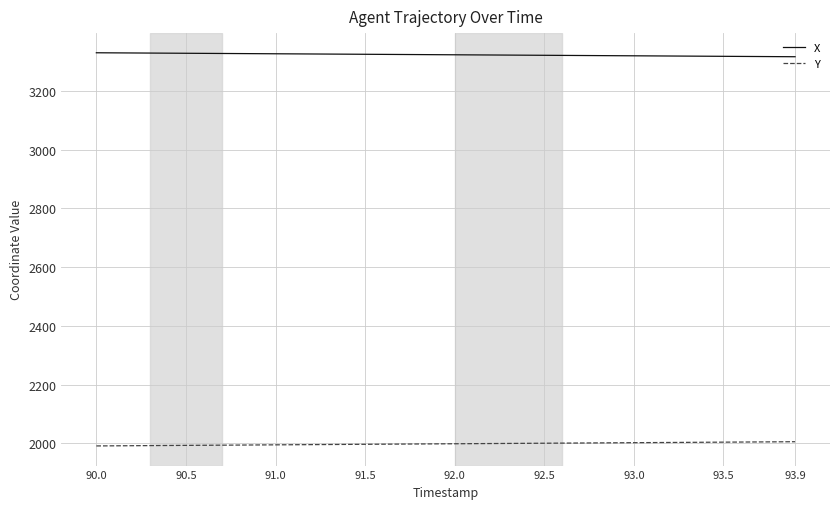

True or false: X and Y cross at least once.

False